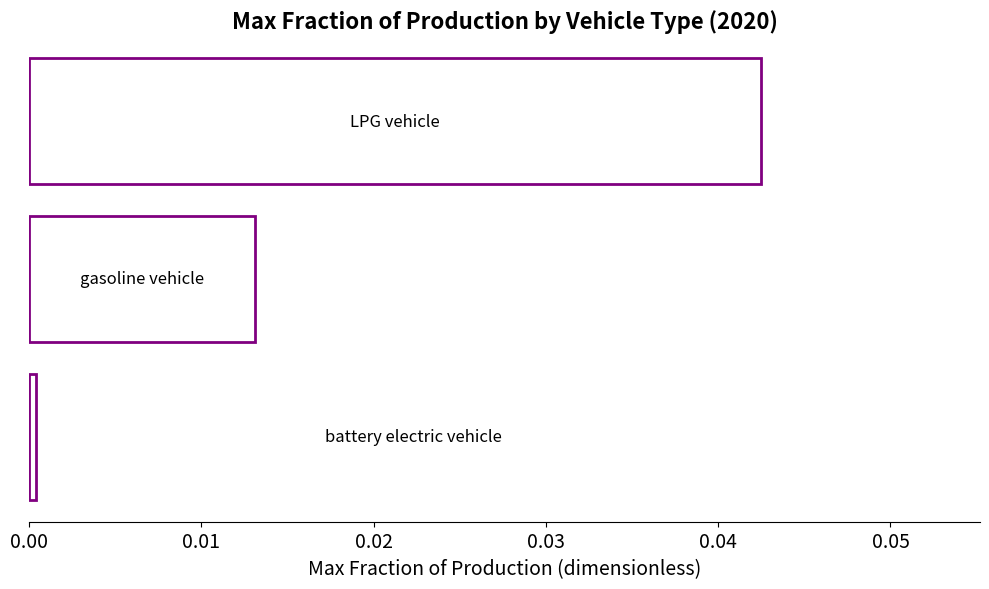

How many bars are there in total?

3